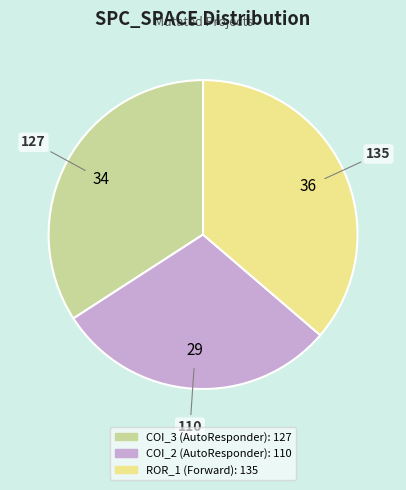

Is there any slice that represents more than half of the pie?

No